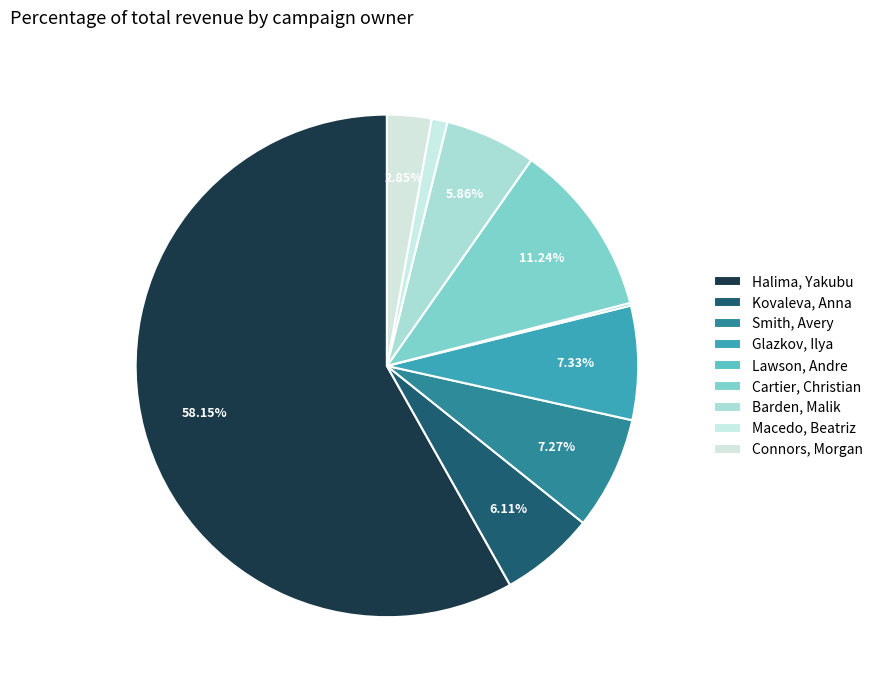

How many segments does this pie chart have?

9